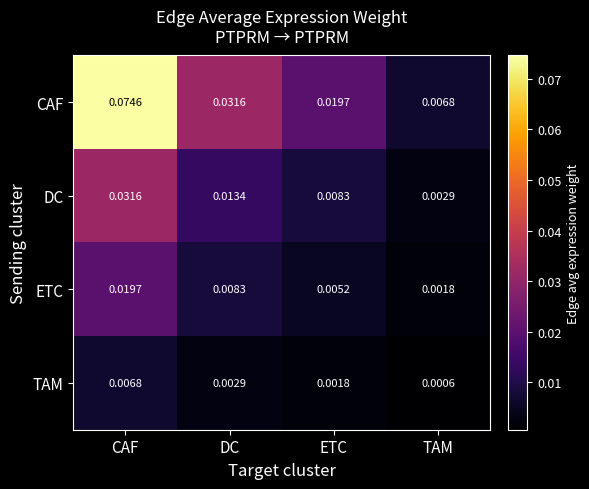

At which label is ETC closest to 0?

TAM